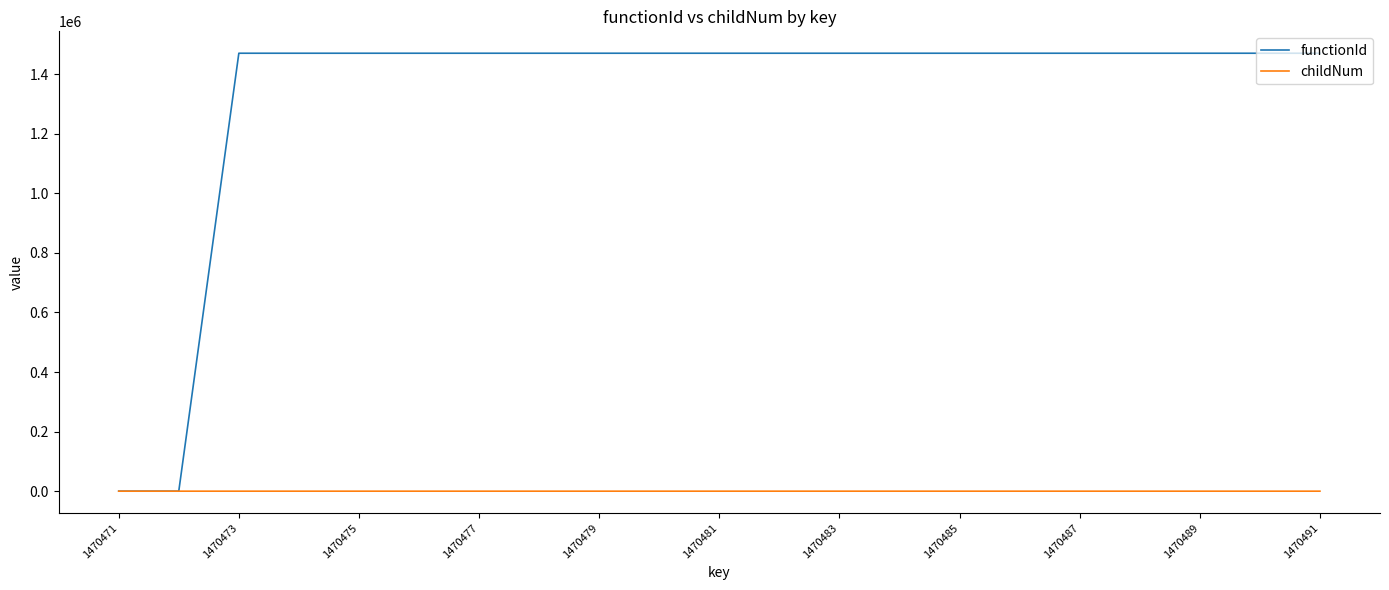

Which series has the widest spread of values?

functionId